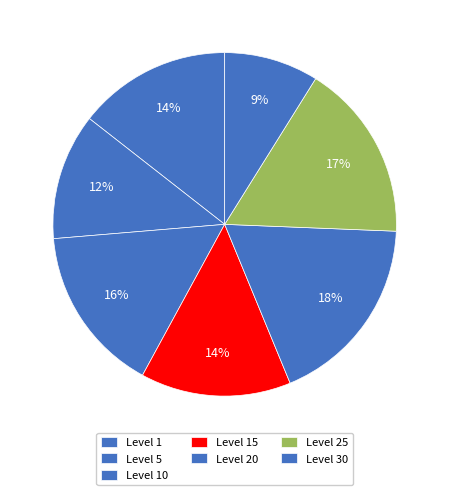

Which slice is the smallest?

Level 1